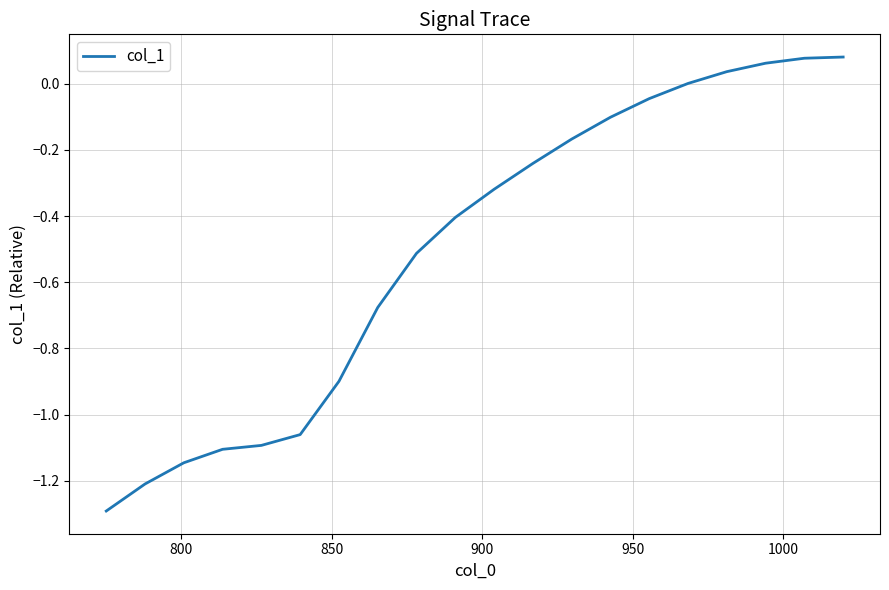

What is the smallest value displayed?

-1.3